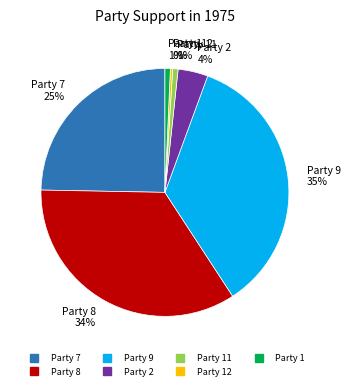

To the nearest percent, what is the difference between the largest and smallest slice percentages?

35%